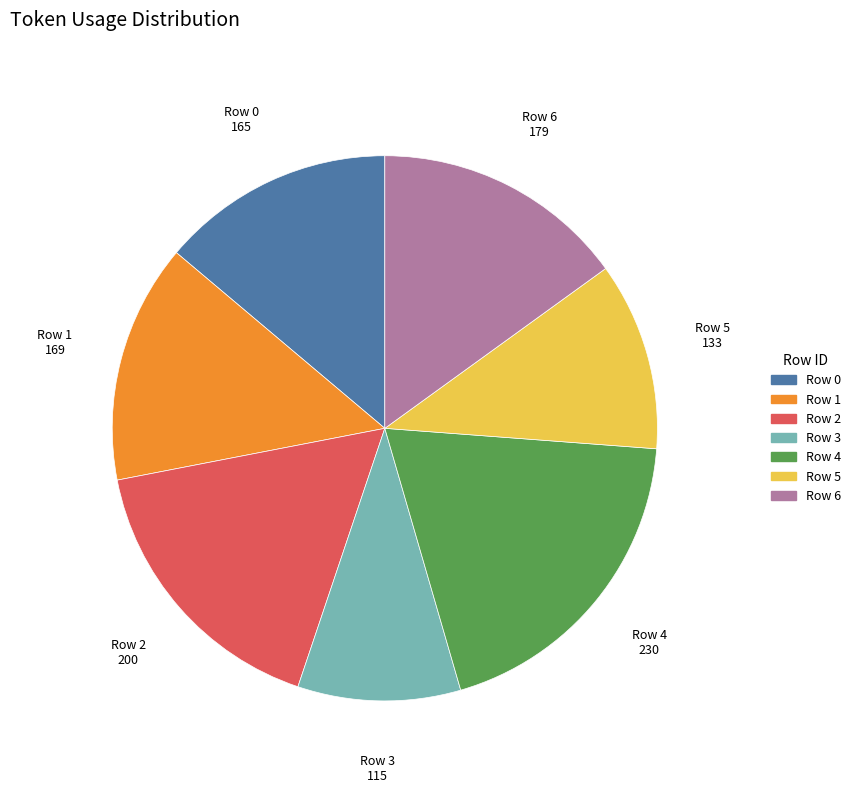

Is there any slice that represents more than half of the pie?

No